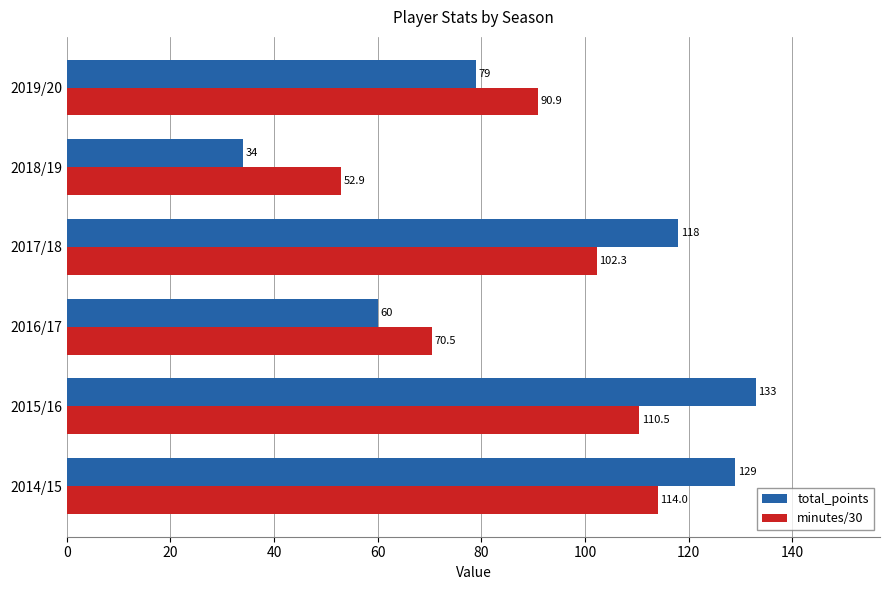

At which label is total_points closest to 83?

2019/20